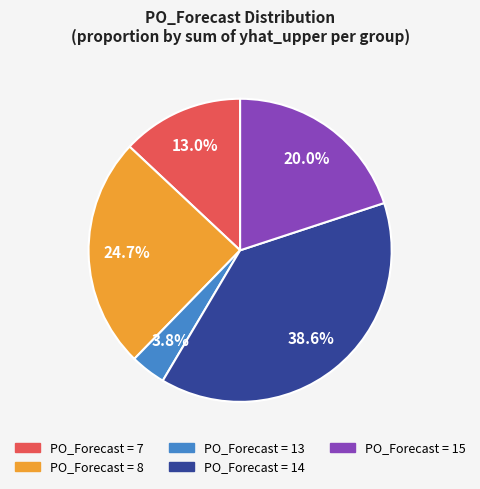

Is there any slice that represents more than half of the pie?

No